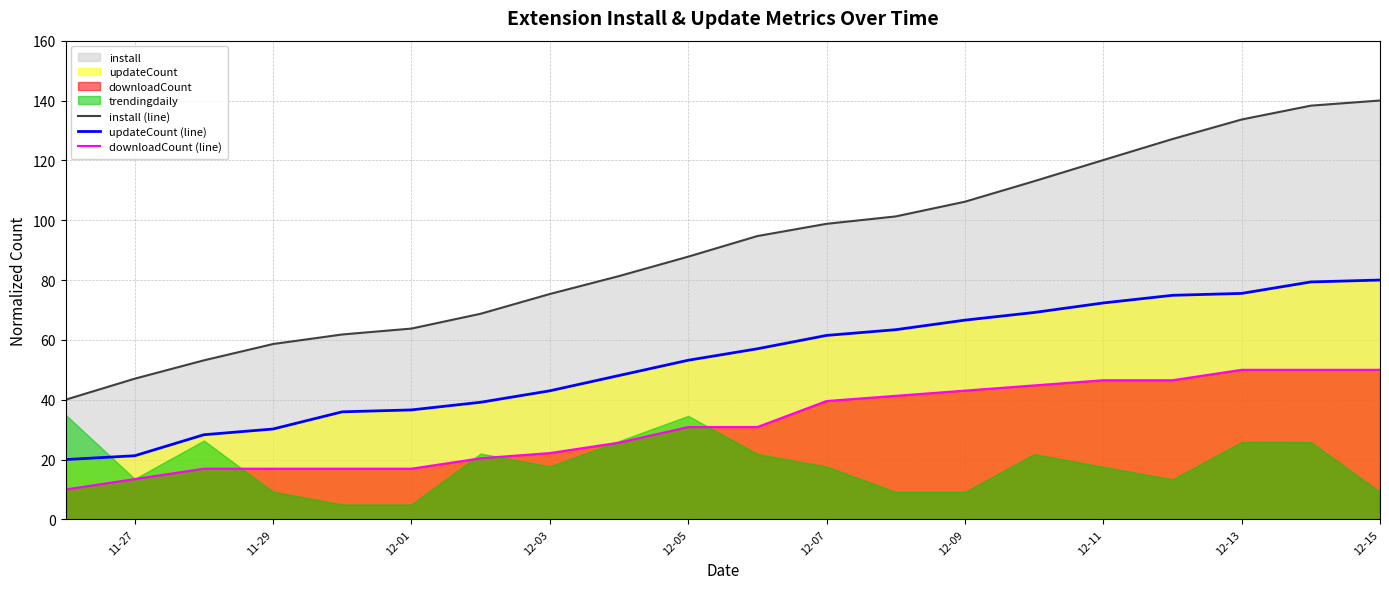

True or false: downloadCount (line) and updateCount (line) intersect in this chart.

False